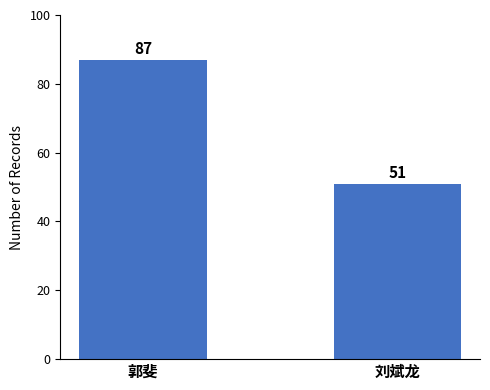

Which has a higher value, 刘斌龙 or 郭斐?

郭斐